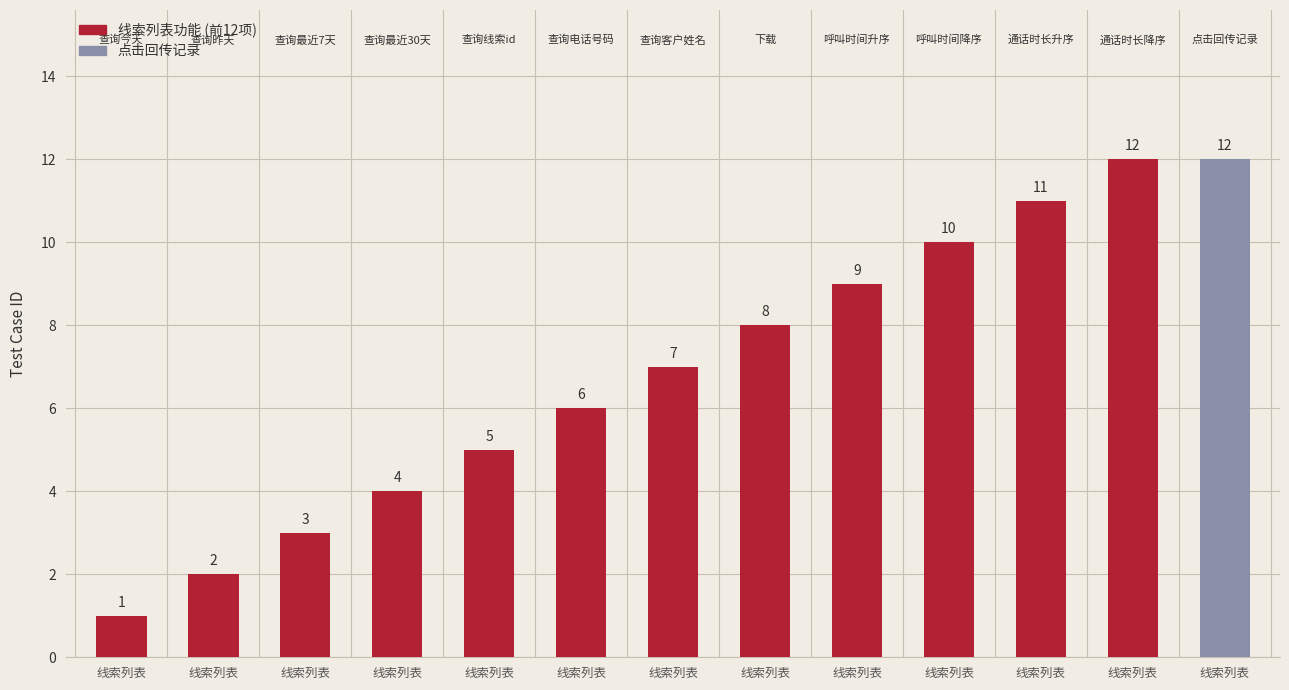

Count the number of data series in this chart.

1